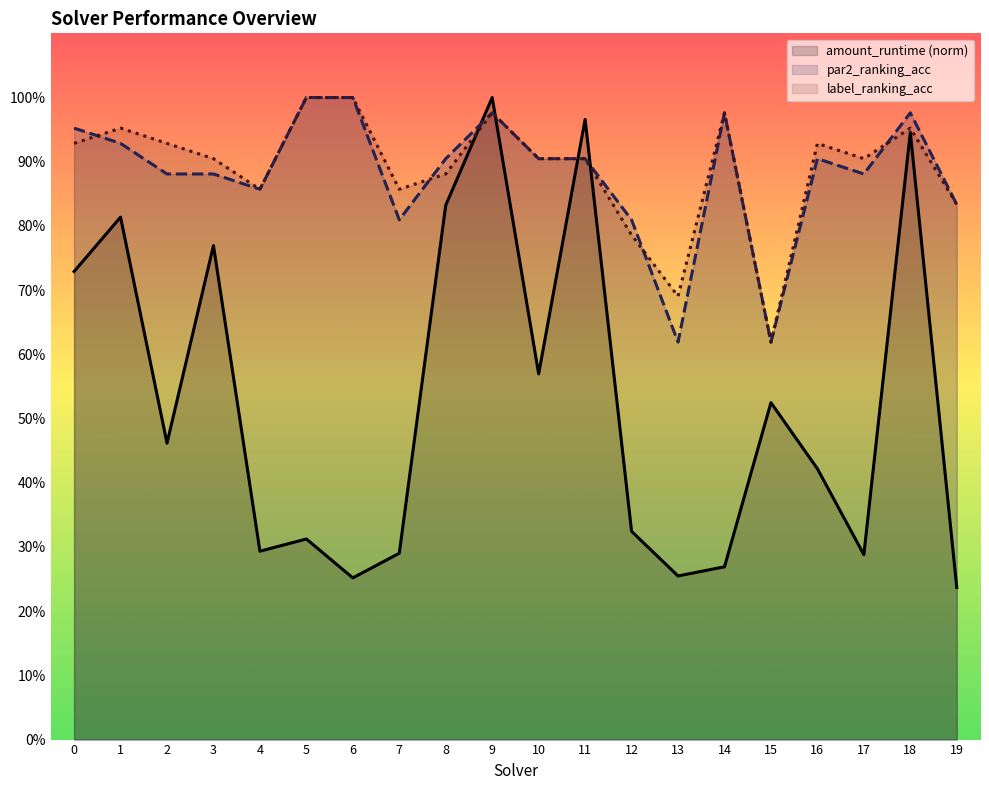

At which category does amount_runtime (norm) reach its first local peak?

1